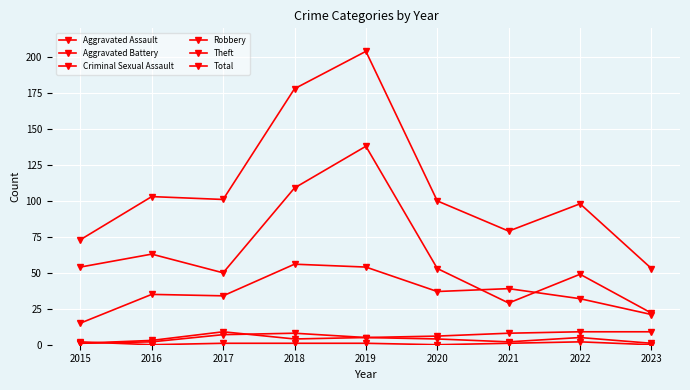

How many lines are shown in the chart?

6